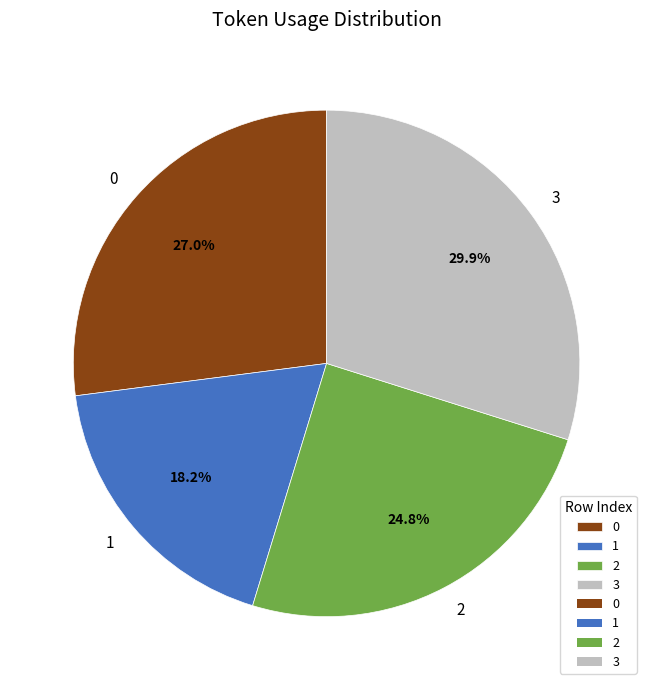

To the nearest percent, what is the difference between the 0 and 1 slice percentages?

9%